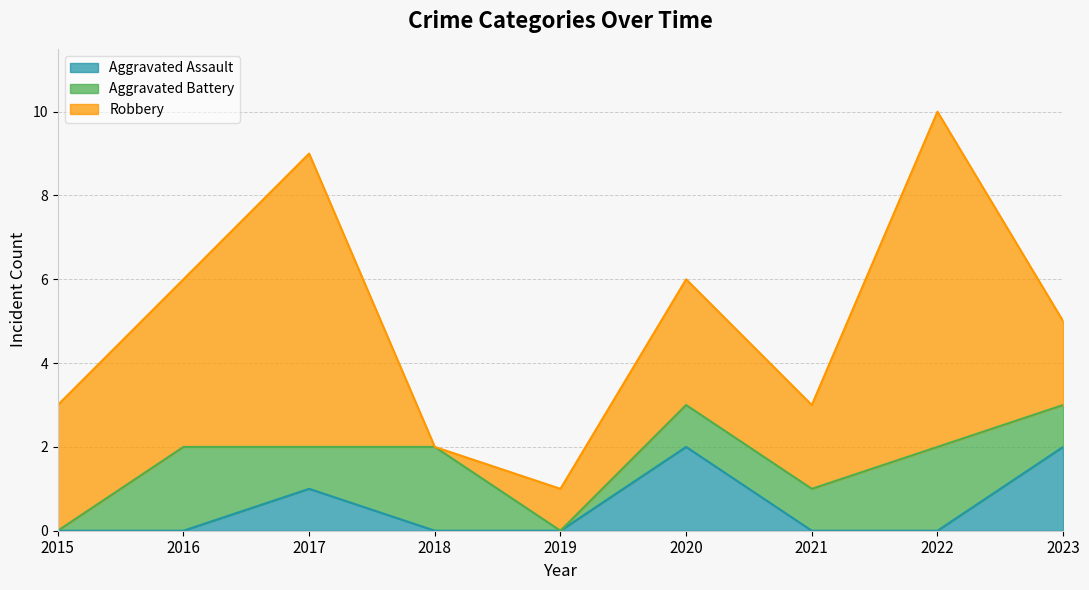

Rank the series by their maximum value, from highest to lowest.

Robbery, Aggravated Assault, Aggravated Battery